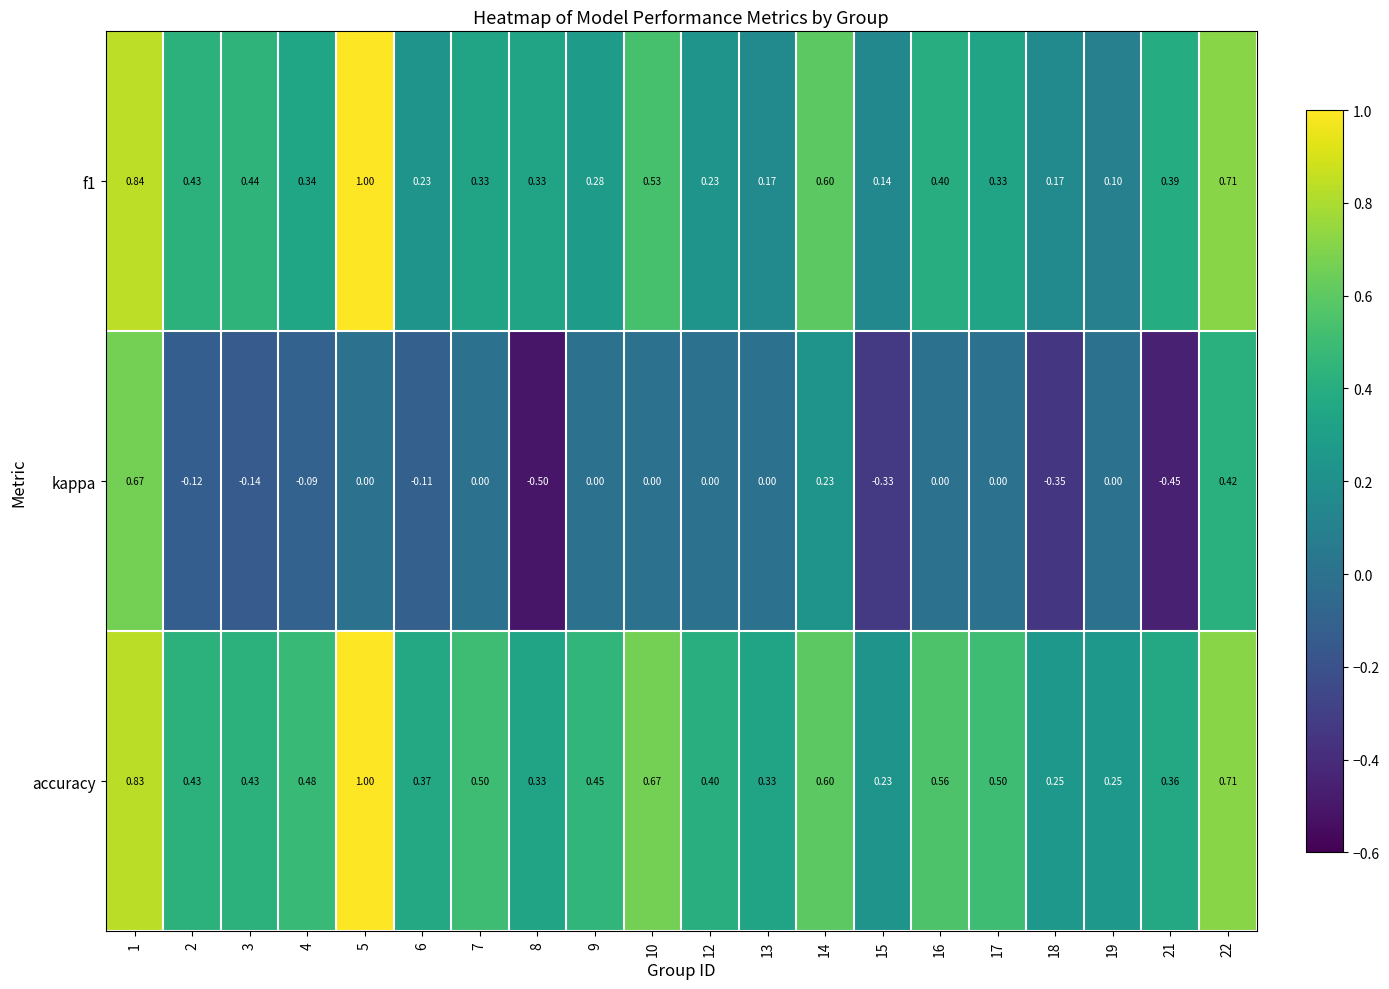

Which series changed the most between 3 and 22?

kappa